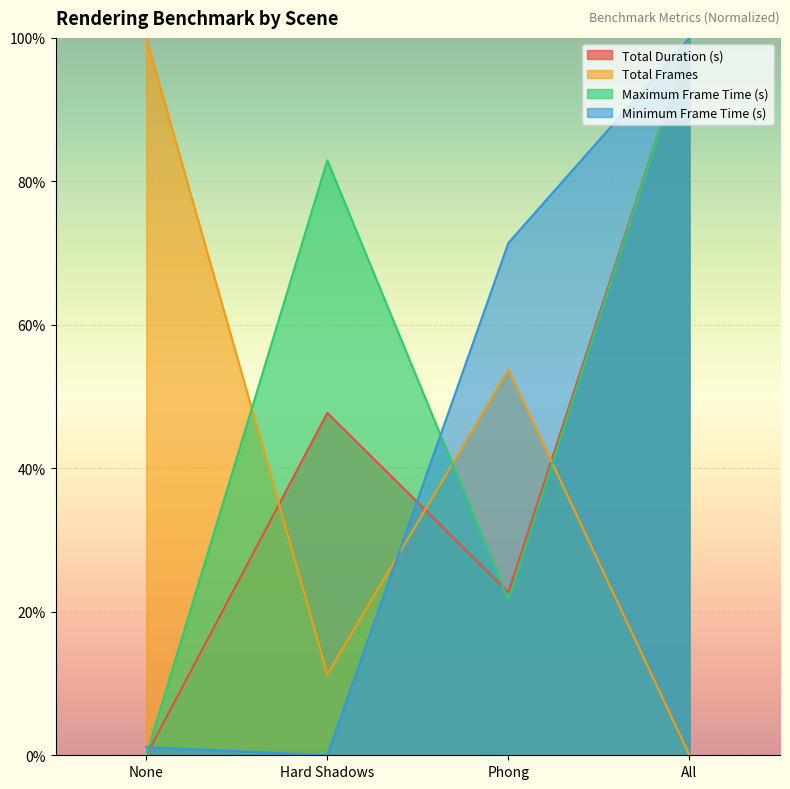

What is the label of the 1st point from the left?

None